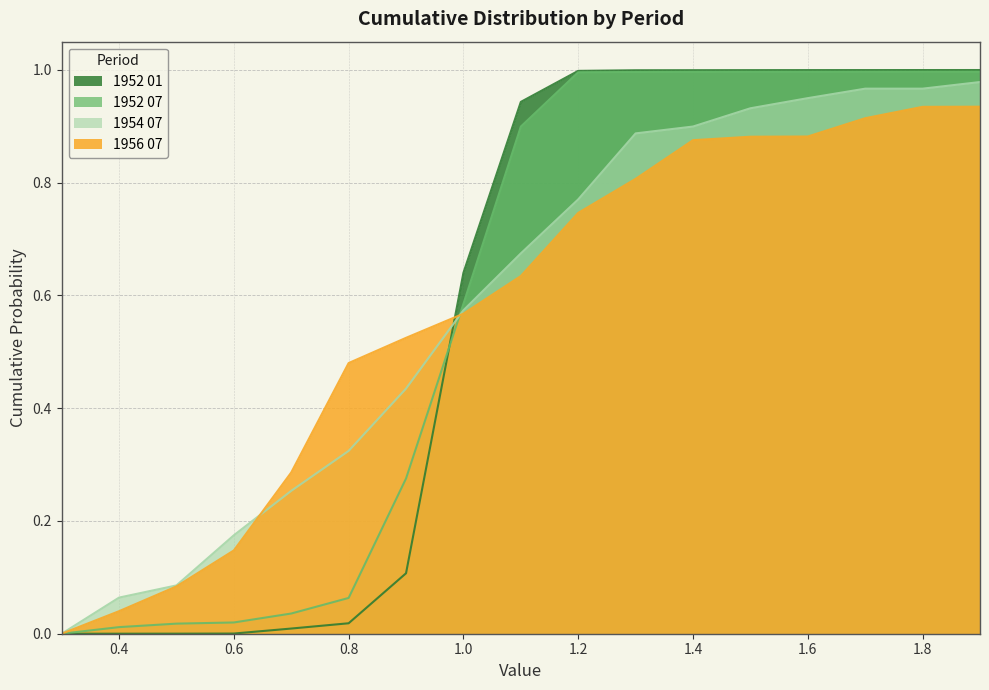

Which series has the widest spread of values?

1952 01